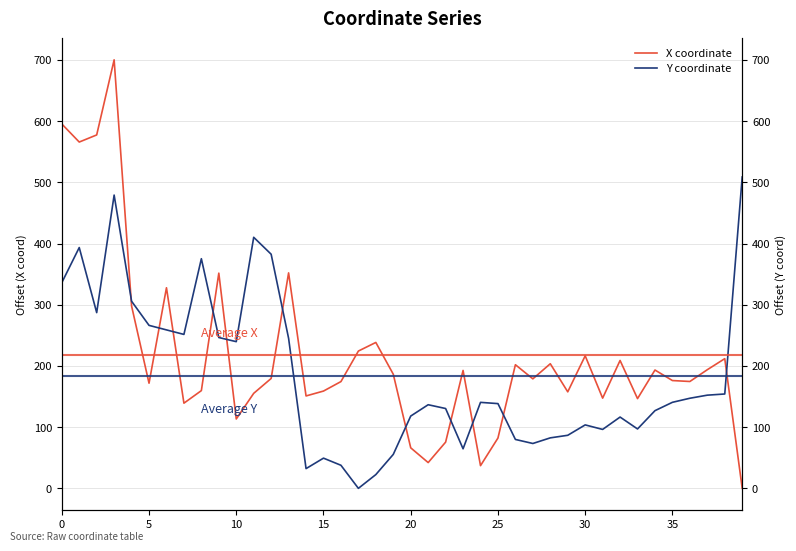

True or false: X coordinate and Y coordinate cross at least once.

True